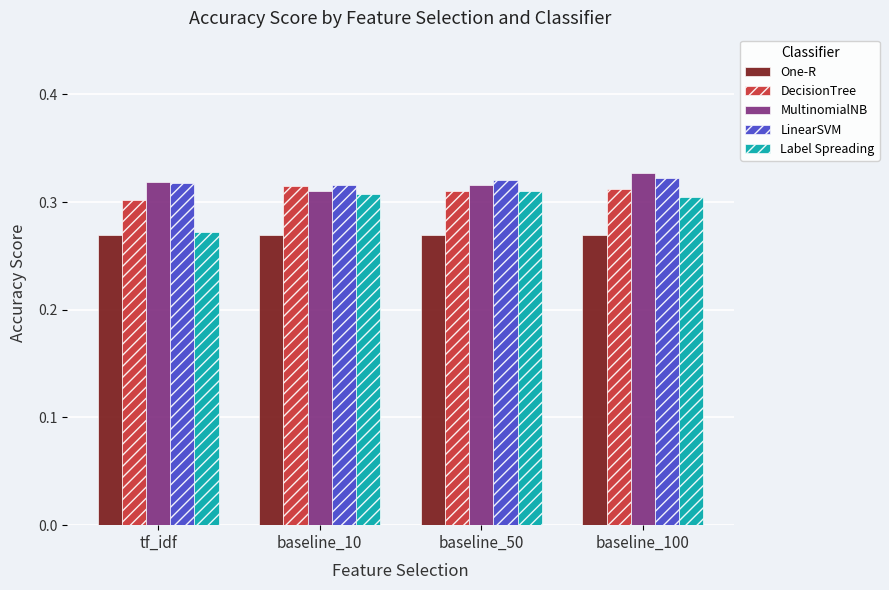

At how many categories does at least one series exceed 0?

4